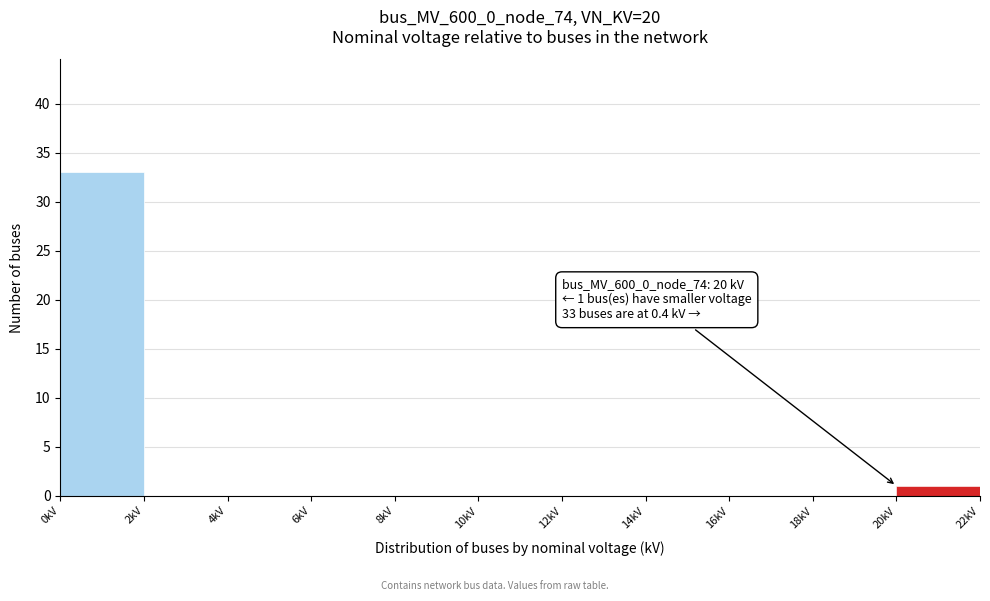

Over which range of the x-axis is the bar tallest?

0 to 2